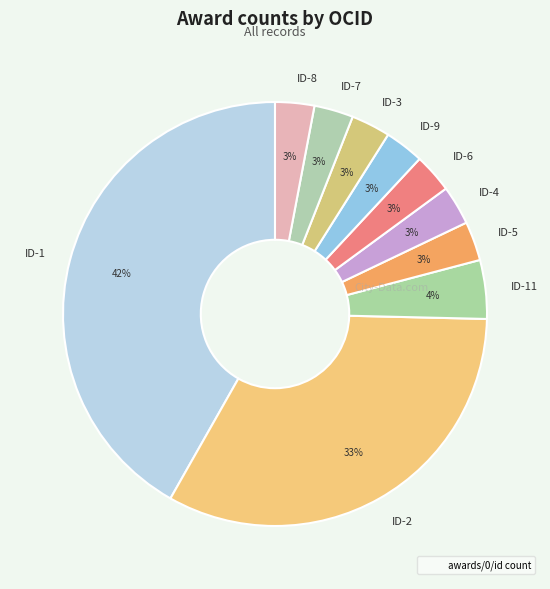

To the nearest percent, what is the difference between the ID-8 and ID-2 slice percentages?

30%